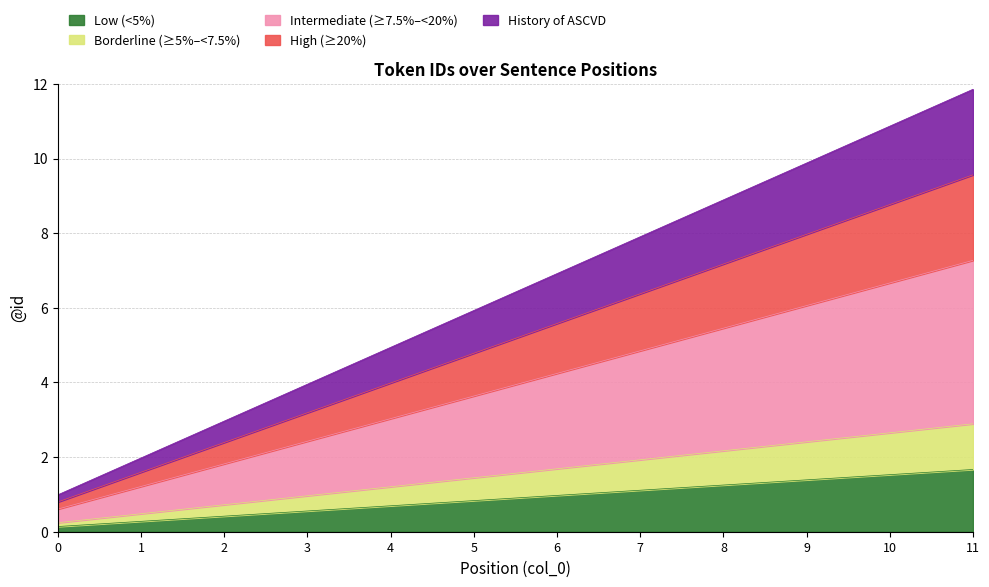

List the labels in order of value, largest first.

11, 10, 9, 8, 7, 6, 5, 4, 3, 2, 1, 0